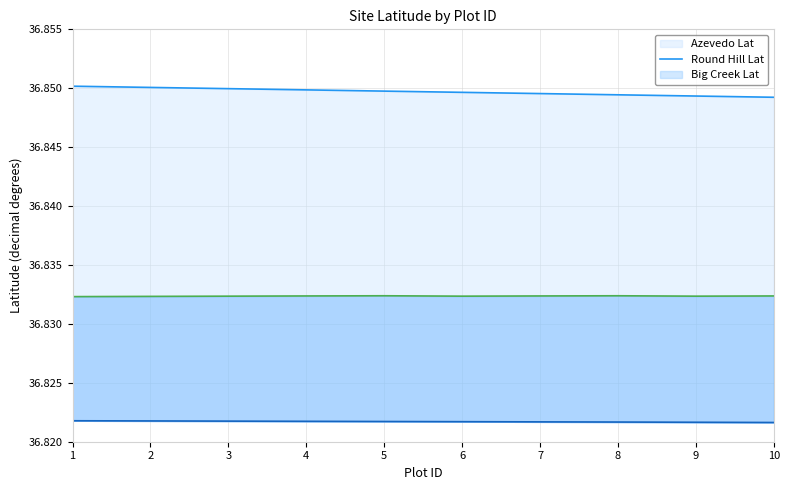

Which has a higher value, 3 or 1?

1